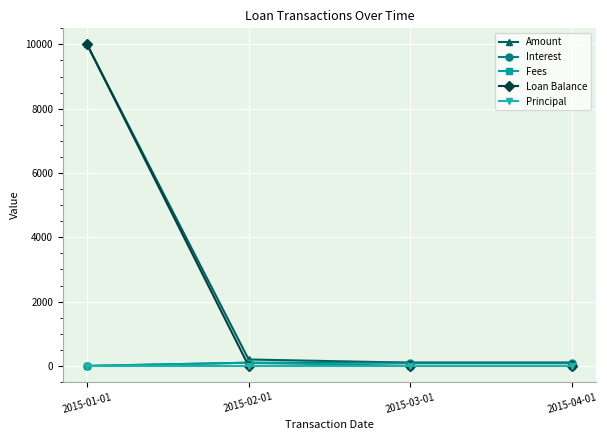

True or false: Principal has more than 2 interior local peaks.

False